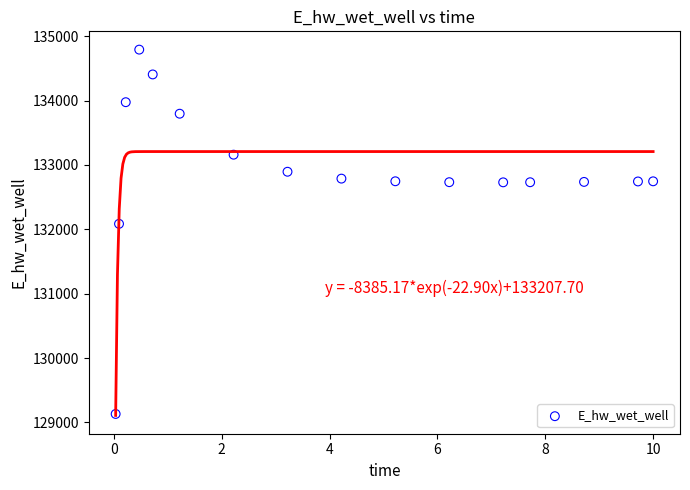

What Y value in the scatter plot is closest to 131961?

132084.6